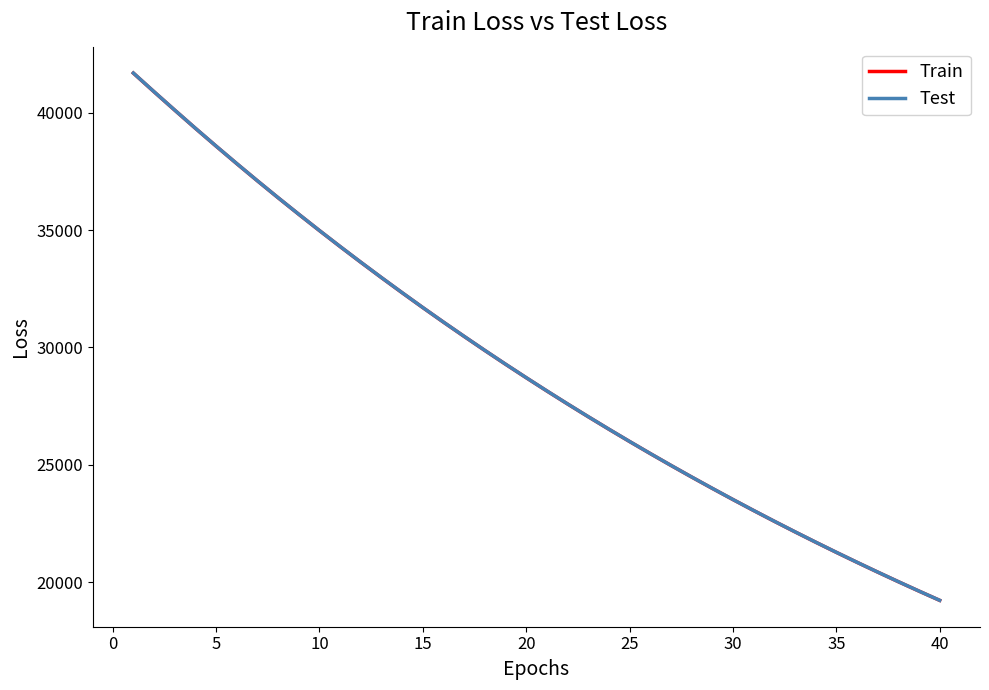

What is the highest value of the Test series?

41687.3